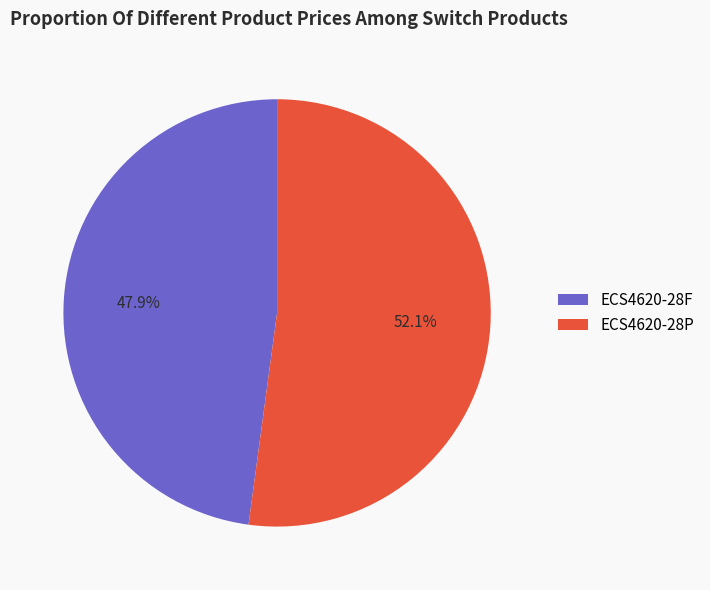

Which slice represents more than half of the pie?

ECS4620-28P